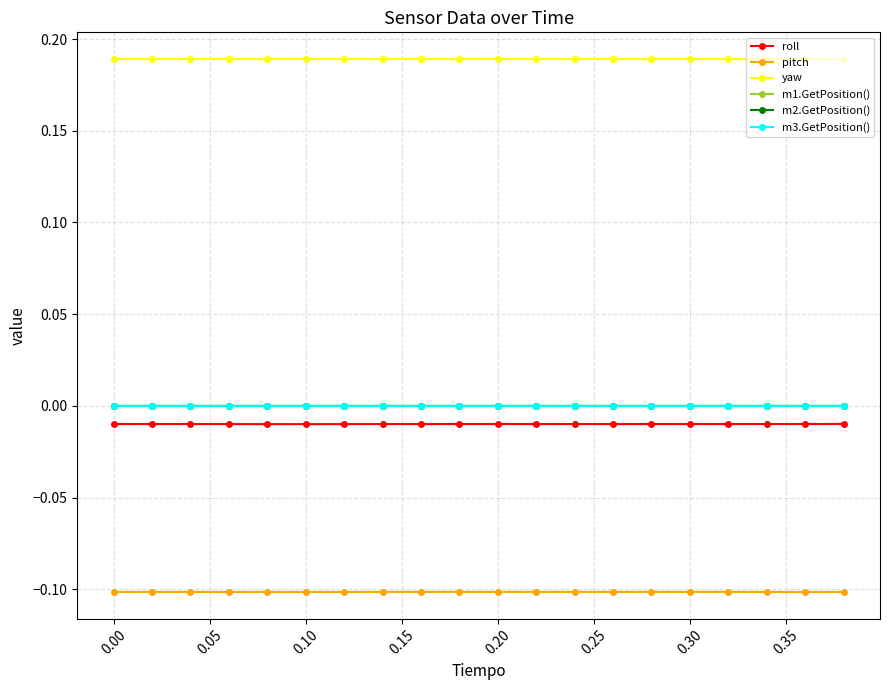

True or false: pitch and m1.GetPosition() intersect in this chart.

False